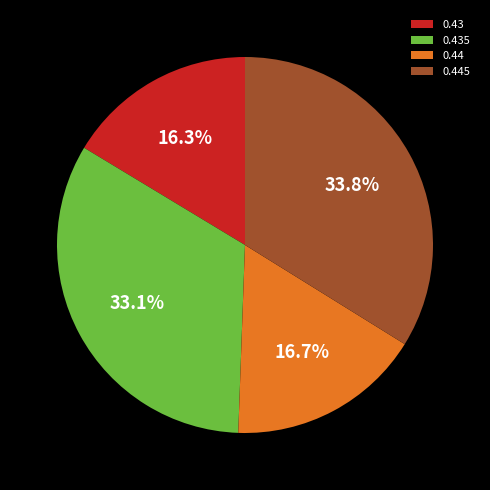

Does 0.44 account for over 50% of the chart?

No